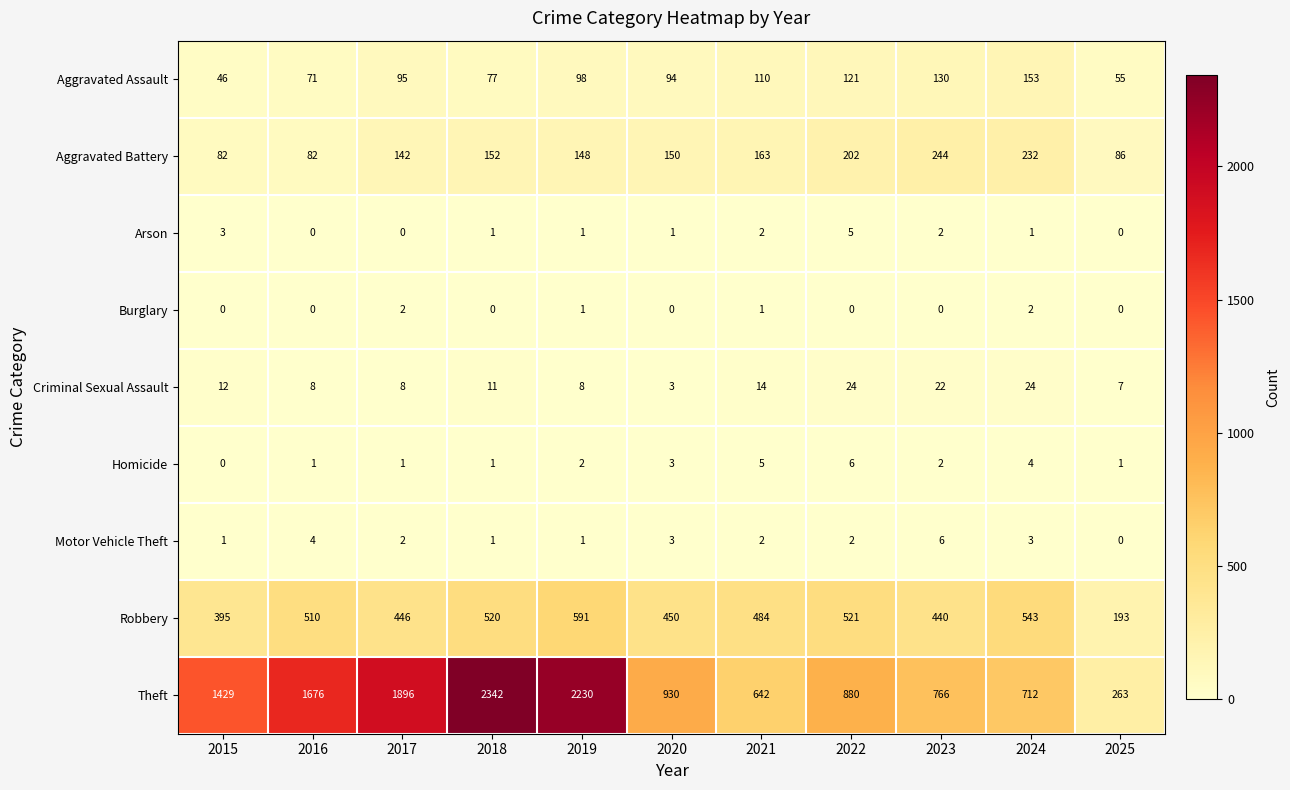

Which series has the largest range (max minus min)?

Theft